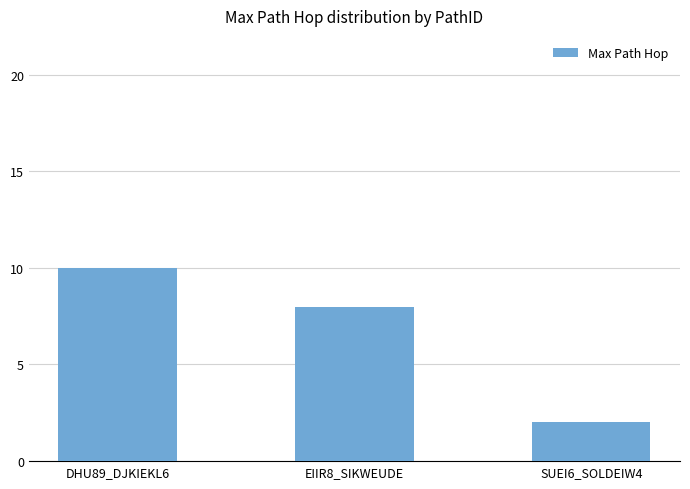

How many data points does each series have?

3